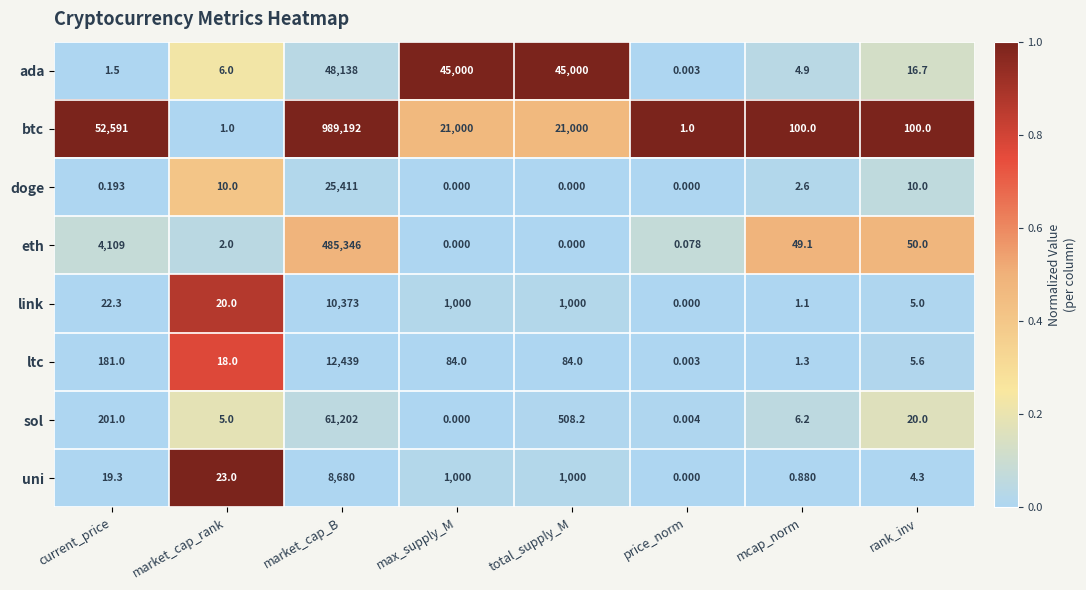

What is the spread (max minus min) of values at rank_inv?

95.7